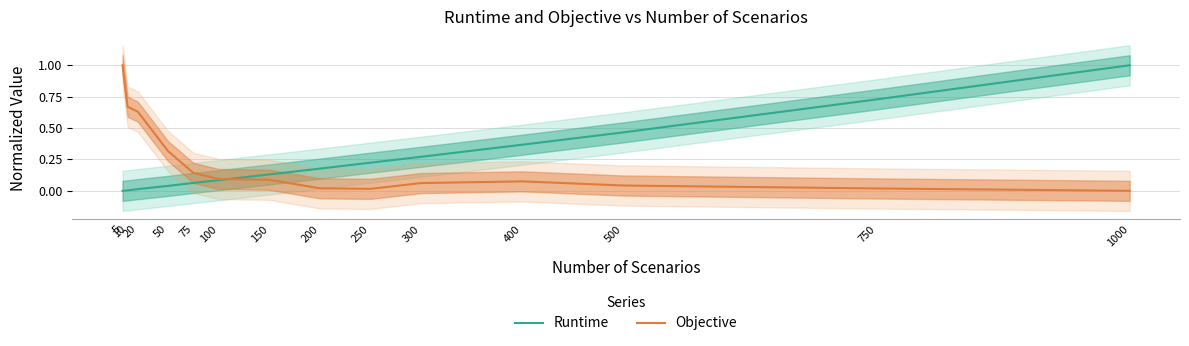

What is the value of the Objective point at the 11th from the left?

0.1